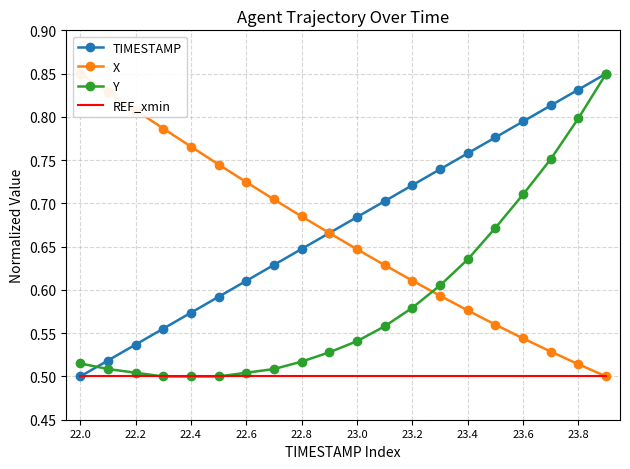

What is the difference between the second highest and second lowest values in the TIMESTAMP series?

0.3